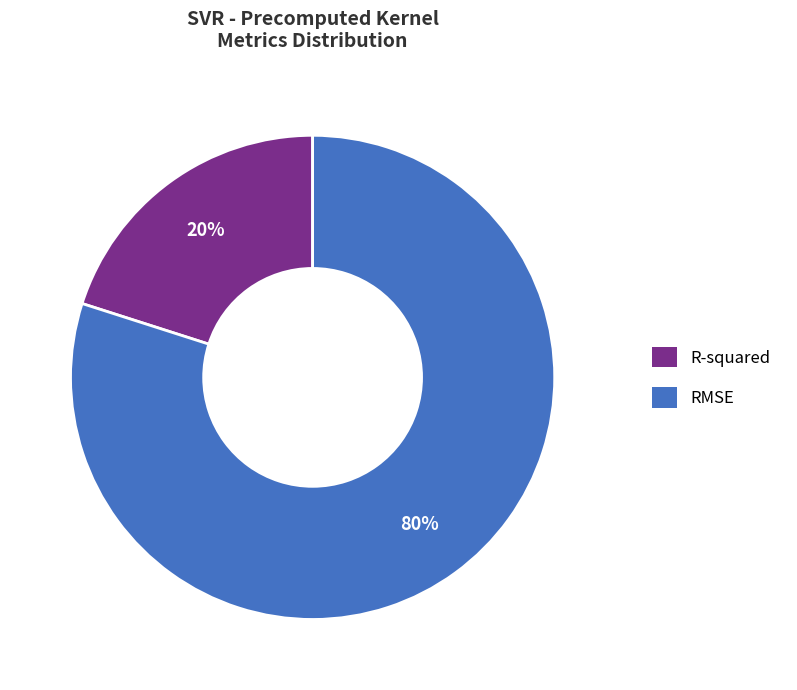

The R-squared slice represents 14% of the pie. True or false?

False